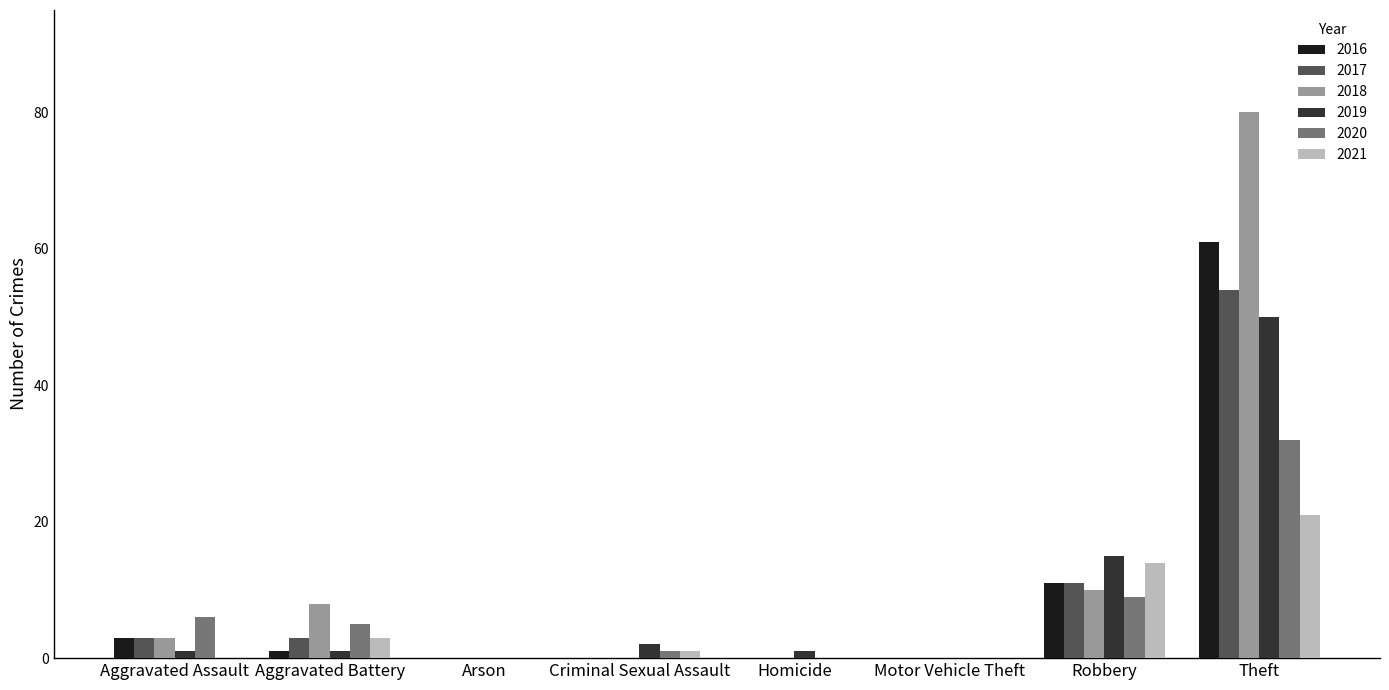

Between Motor Vehicle Theft and Theft, which series saw the biggest shift?

2018